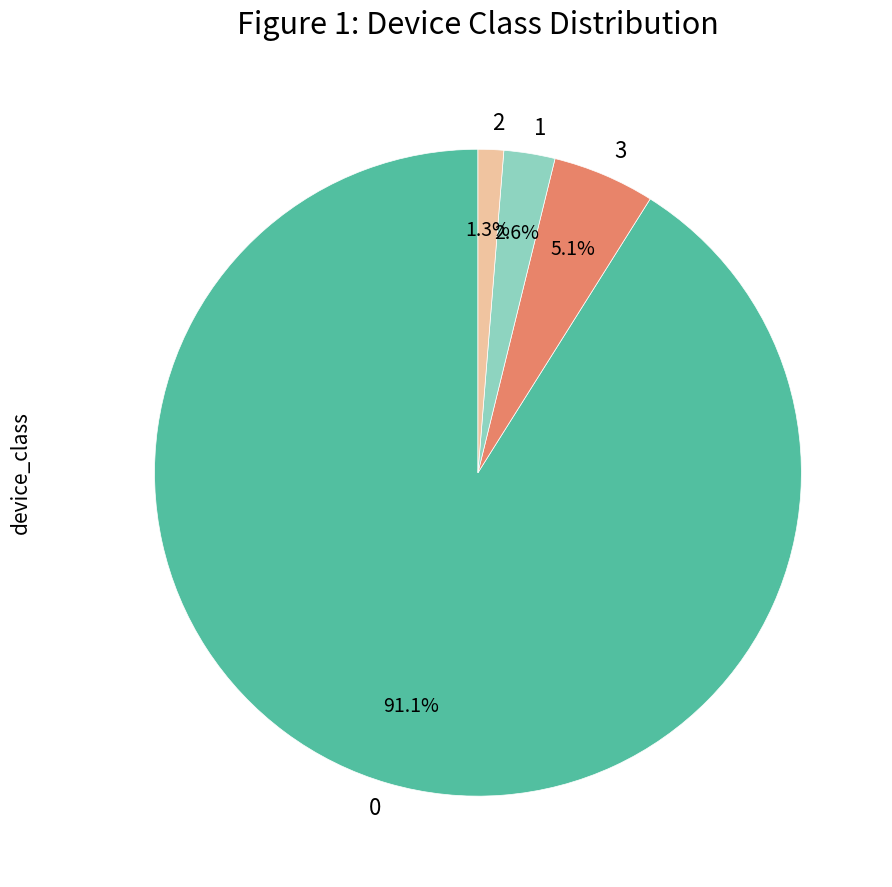

Count the number of slices in the pie.

4